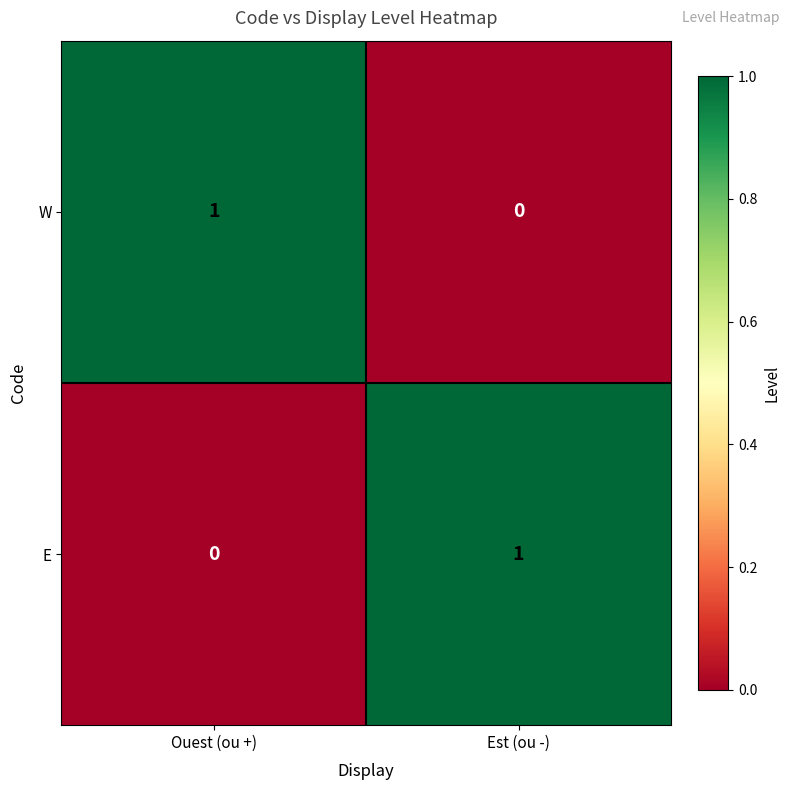

At which label is W closest to 0?

Est (ou -)